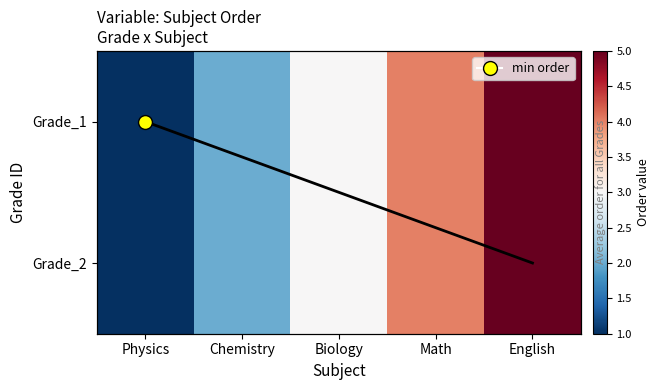

At which category is the sum across all series the highest?

English